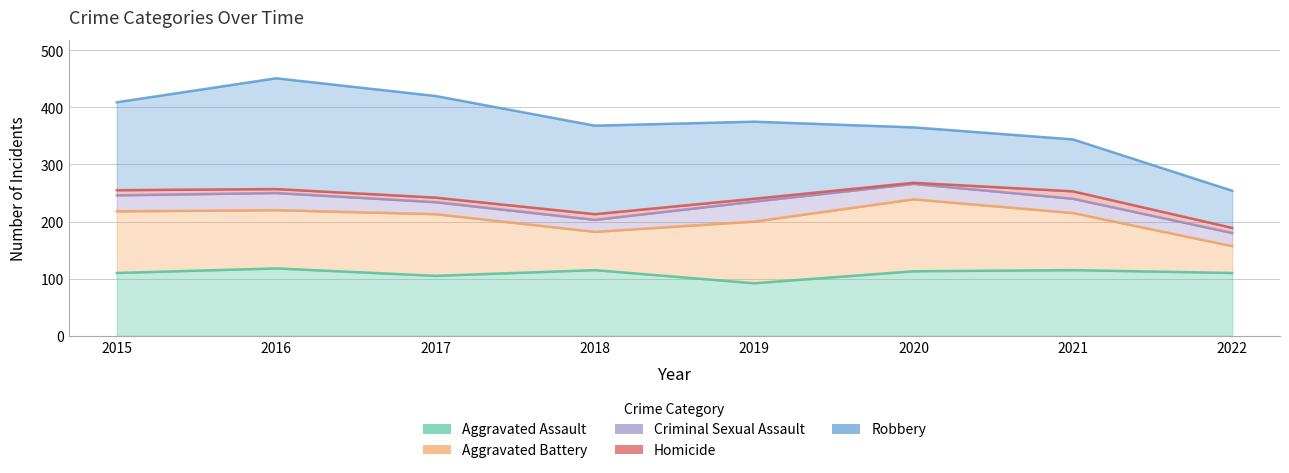

Which series changed the most between 2015 and 2021?

Robbery